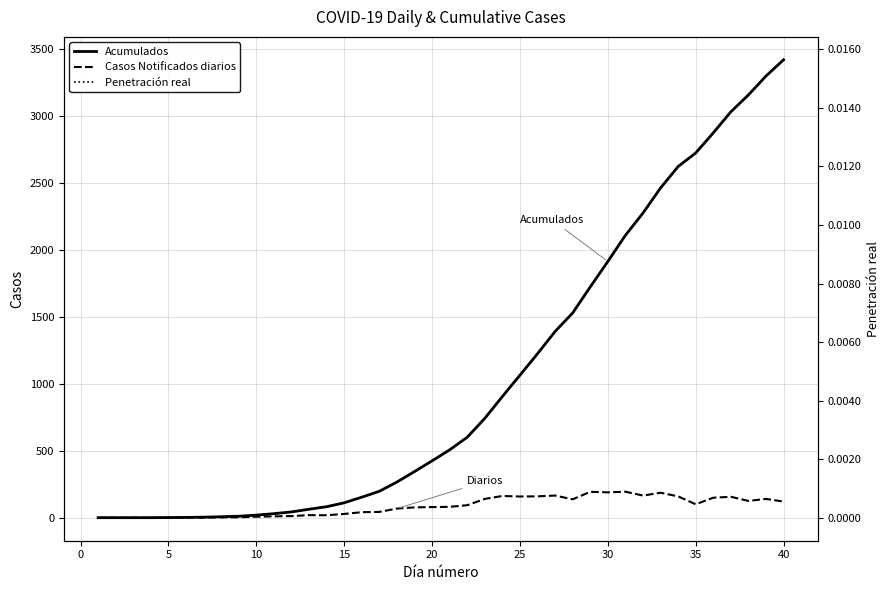

After their last crossing, which series has the higher values: Casos Notificados diarios or Penetración real?

Casos Notificados diarios